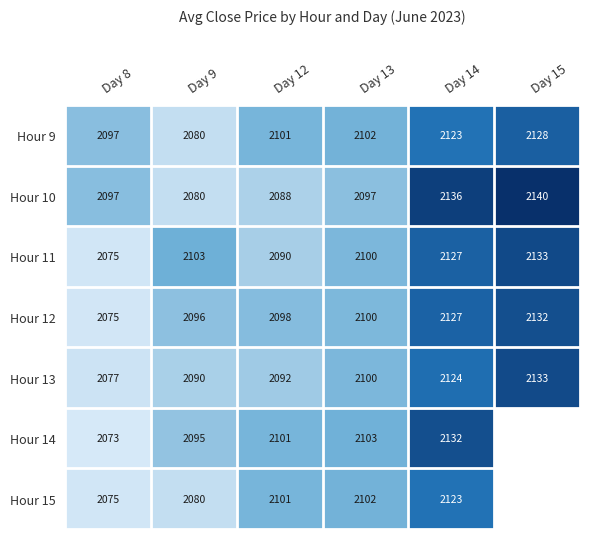

What is the spread (max minus min) of values at Day 13?

6